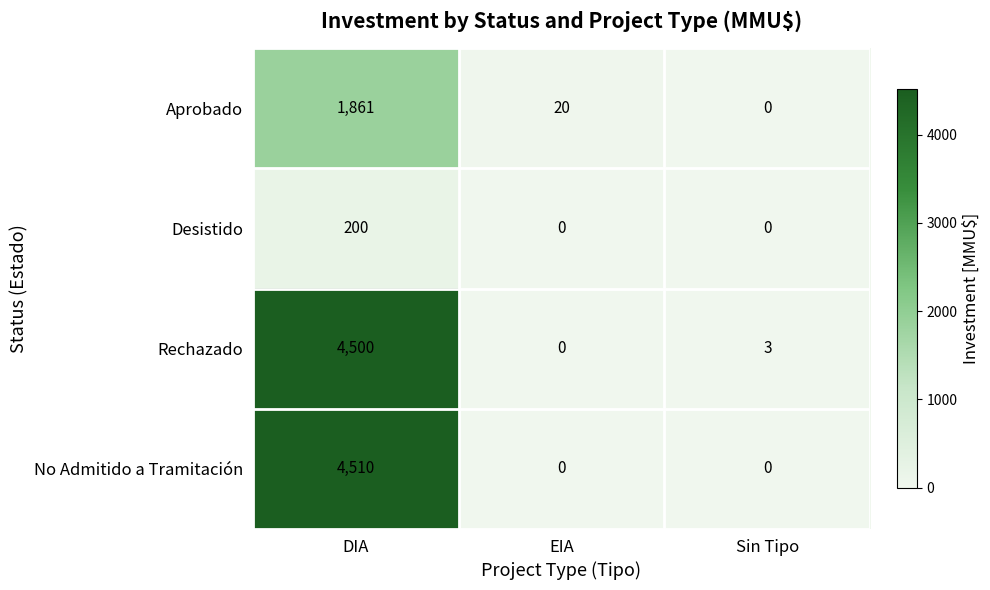

How many values in No Admitido a Tramitación are above zero?

1